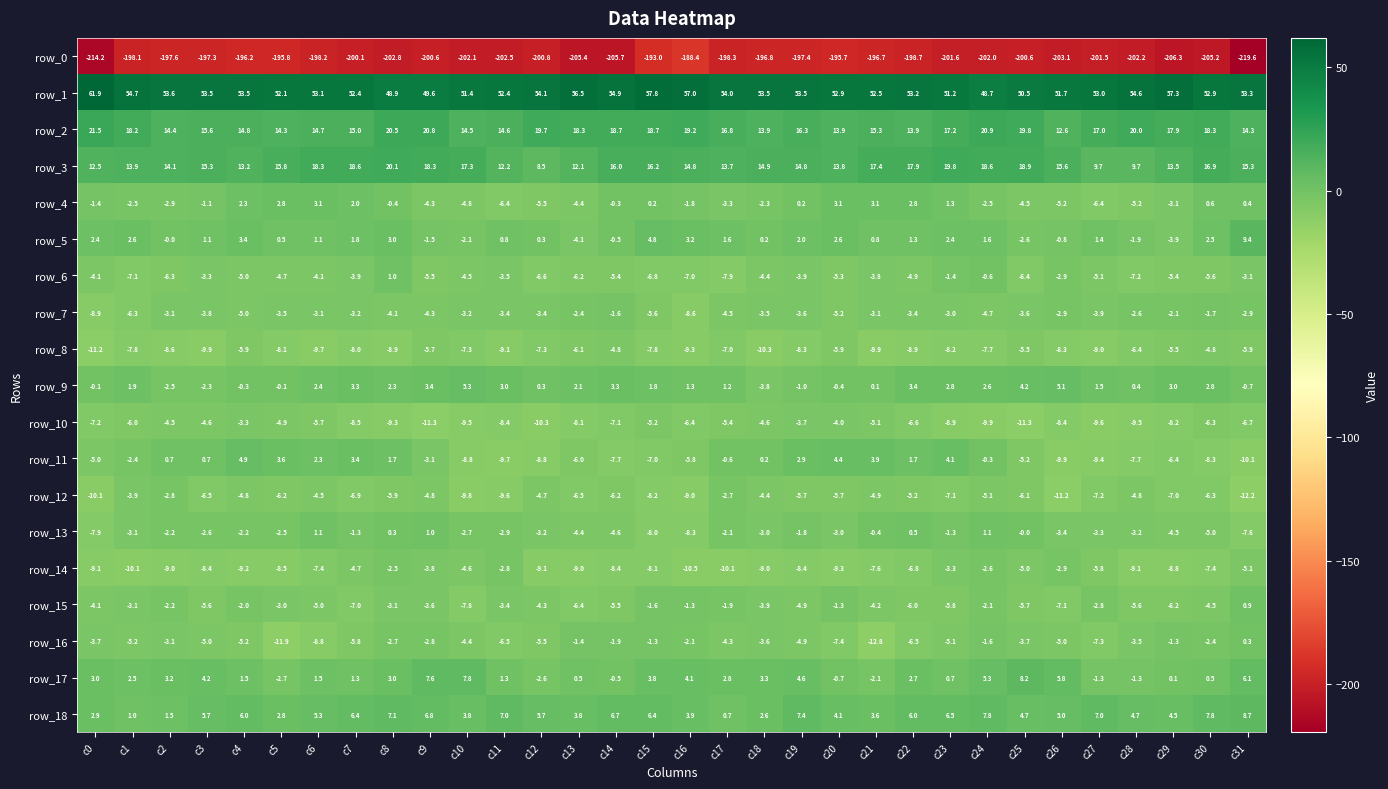

What is the difference between the highest and lowest values at c30?

258.1